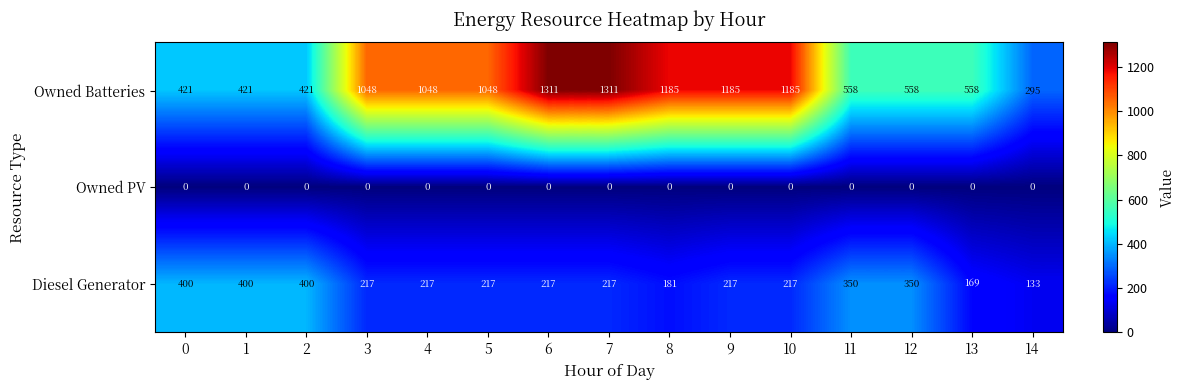

At how many categories does at least one series exceed 841?

8